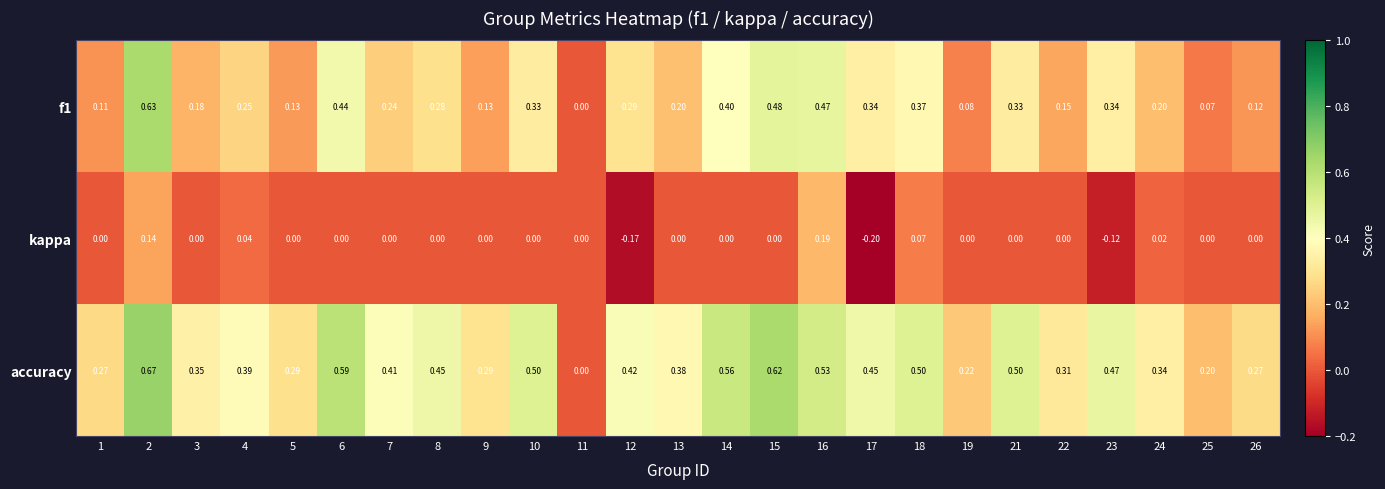

What is the total value across all series at 2?

1.4